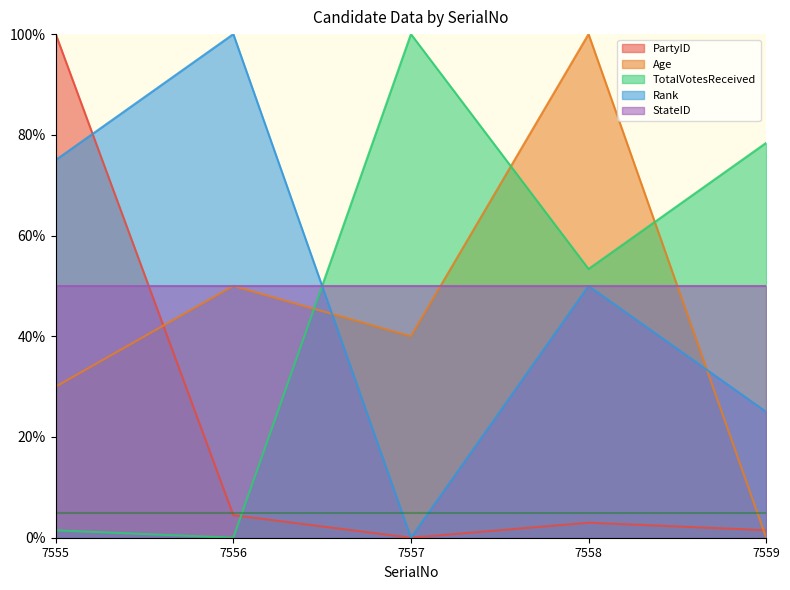

Between 7555 and 7558, which series saw the biggest shift?

PartyID